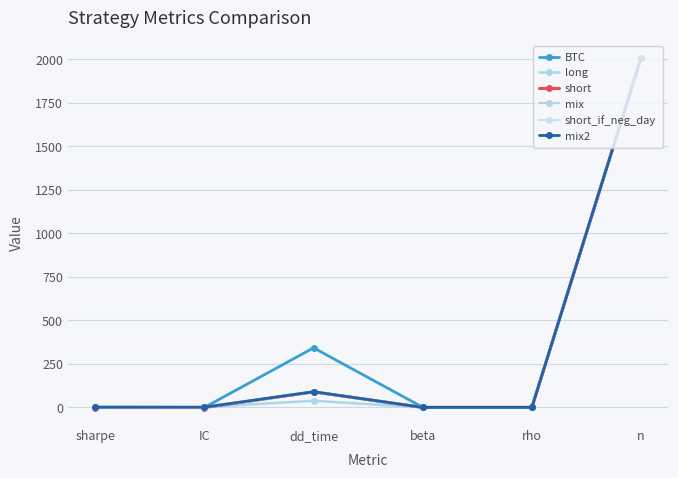

What are all the series names shown in the legend?

BTC, long, short, mix, short_if_neg_day, mix2